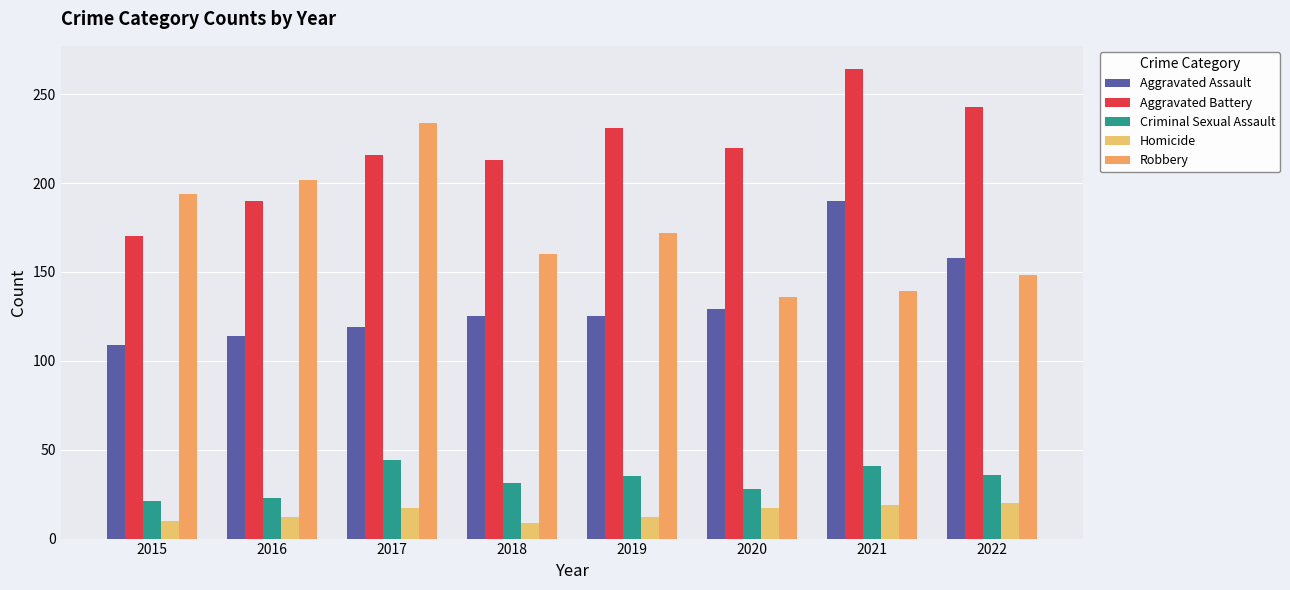

What is the approximate value of Criminal Sexual Assault at 2018, to the nearest 10?

30